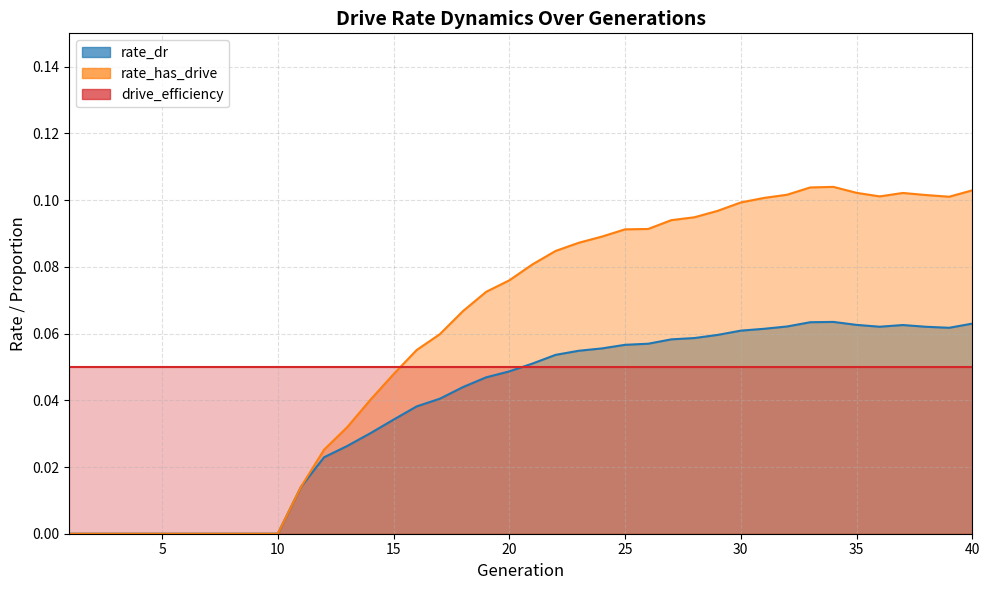

At which category does the chart reach its minimum across all series?

1